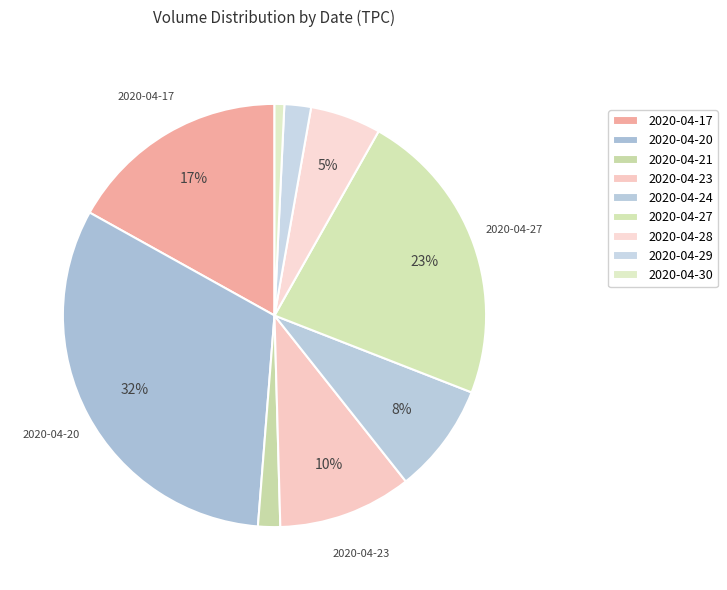

Count the number of slices in the pie.

9